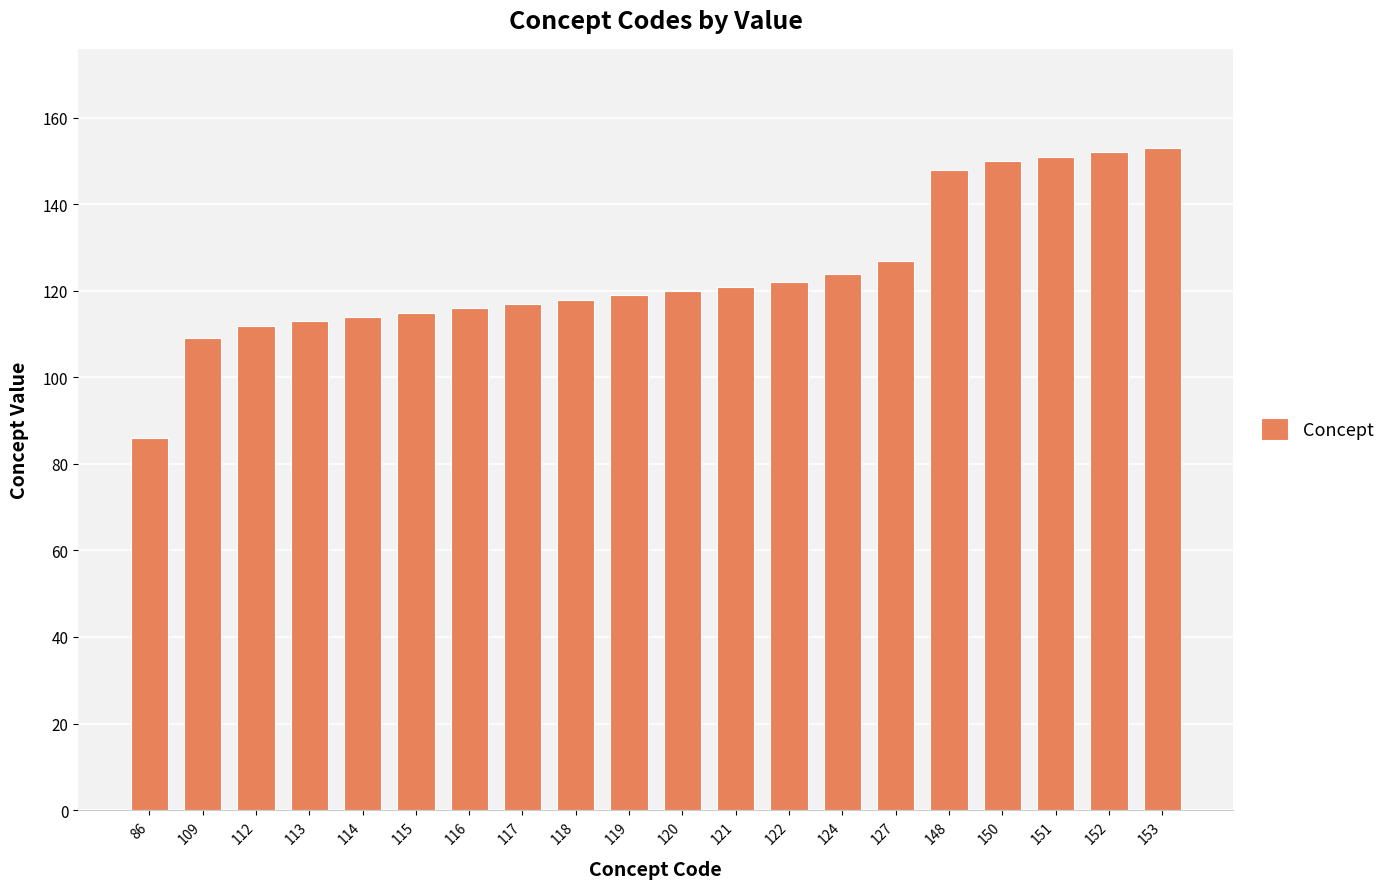

Does the chart contain any negative values?

No